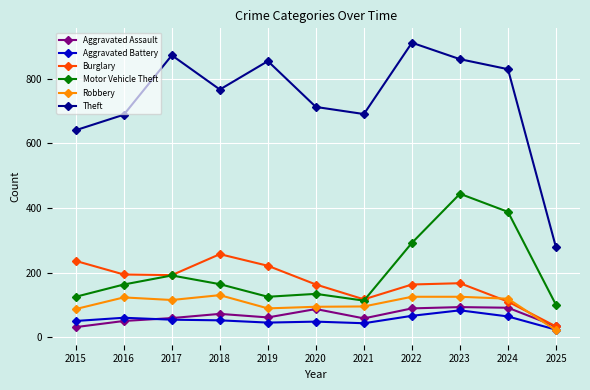

What is the minimum value shown in the chart?

21